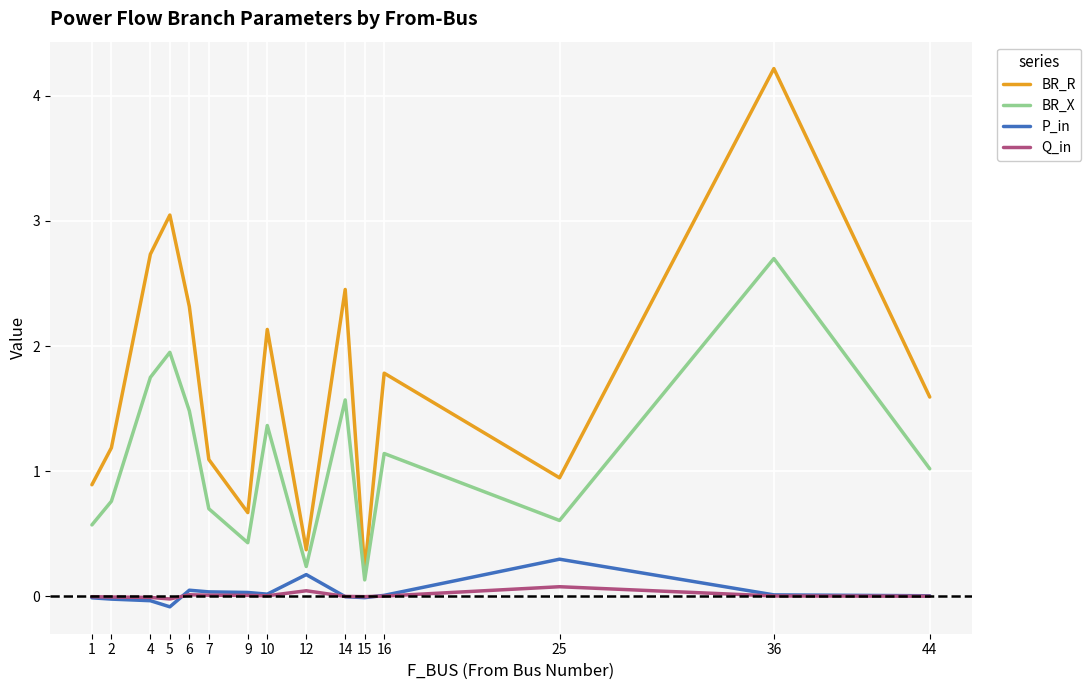

True or false: Q_in and BR_X intersect in this chart.

False